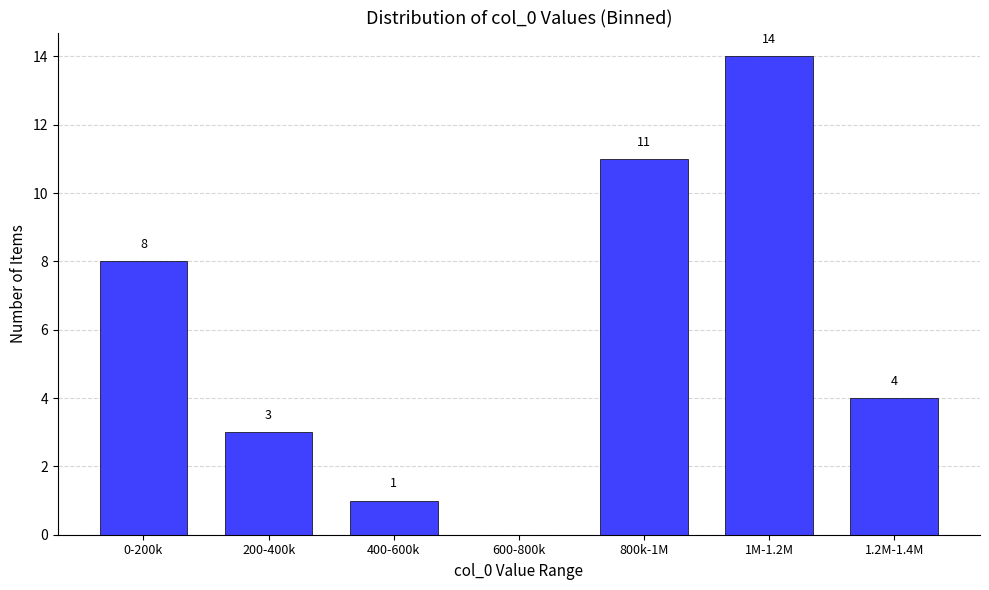

Reading right to left, list all the values displayed in this chart.

1.2M-1.4M=4	1M-1.2M=14	800k-1M=11	600-800k=0	400-600k=1	200-400k=3	0-200k=8